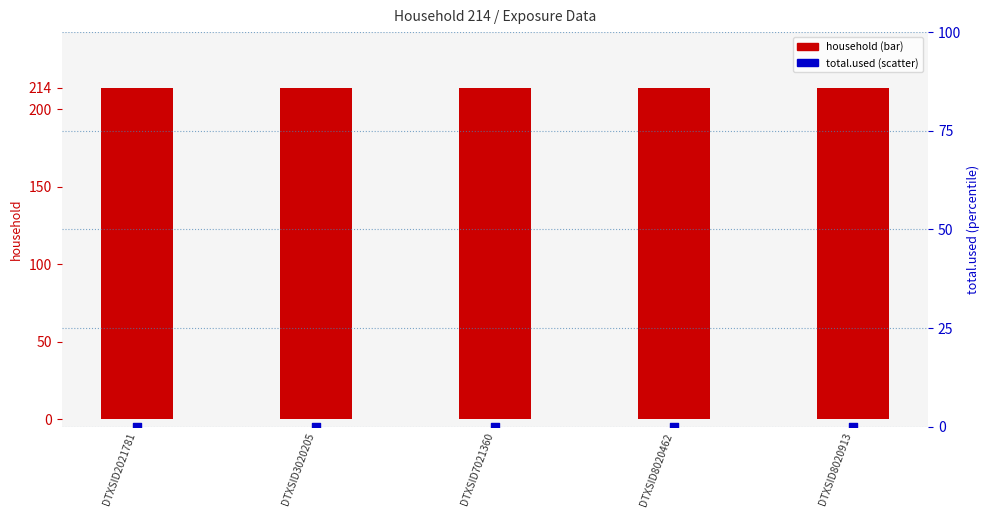

Which series has the largest total across all categories?

household